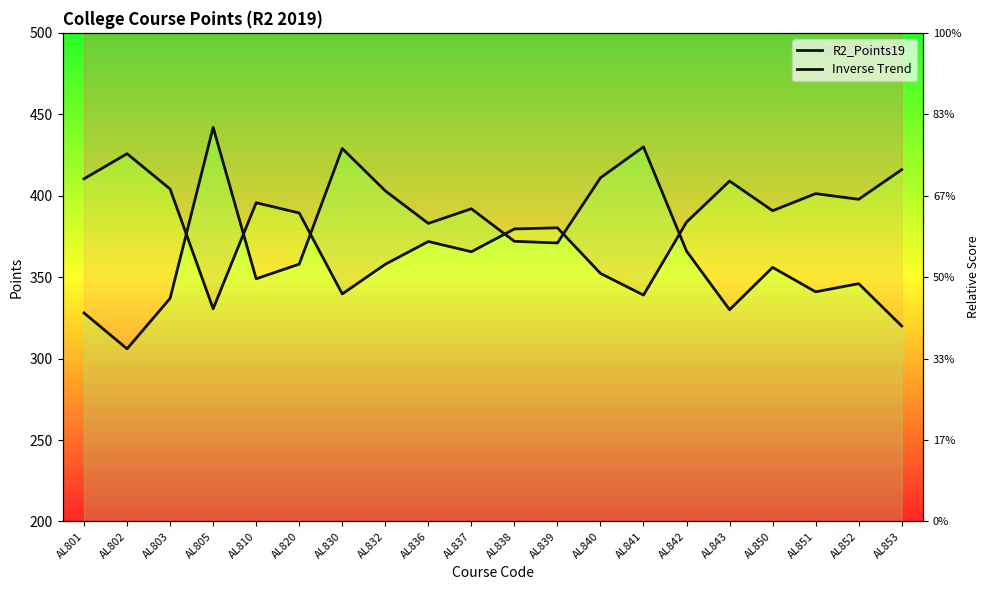

What is the maximum value for Inverse Trend?

425.8